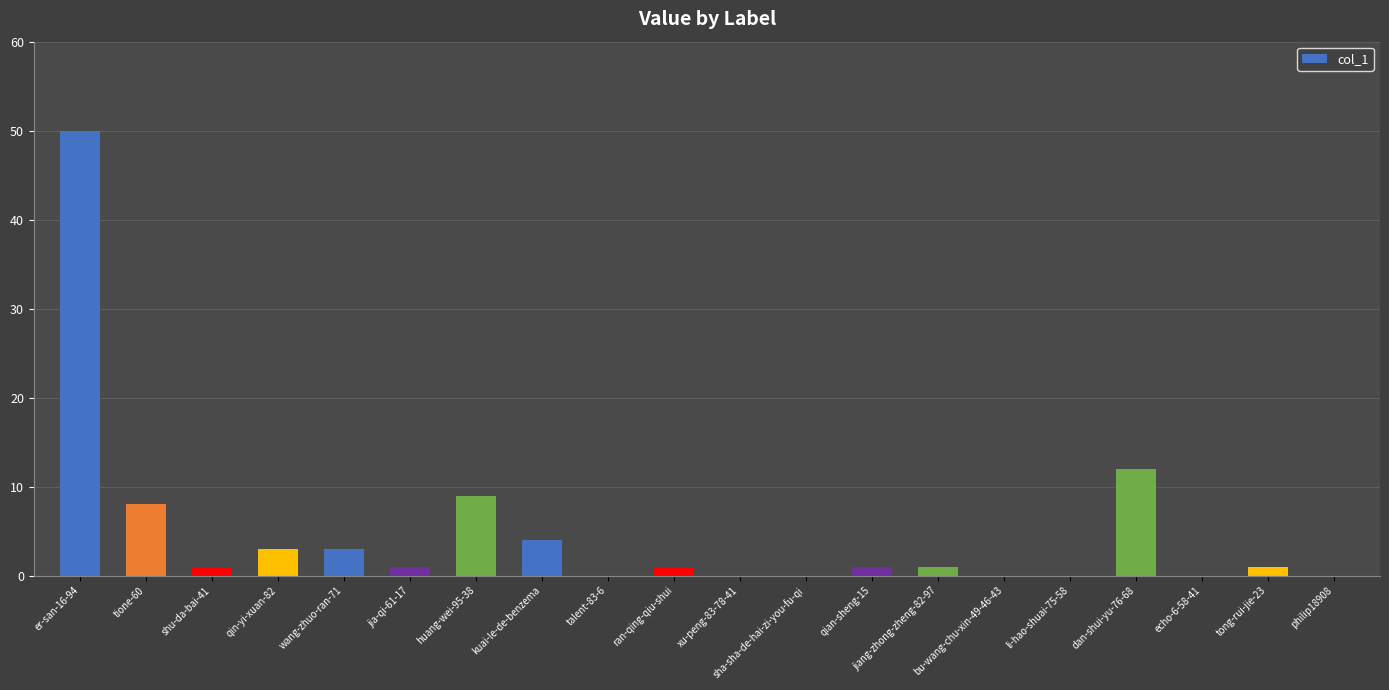

The chart shows a value of 1 at wang-zhuo-ran-71. True or false?

False